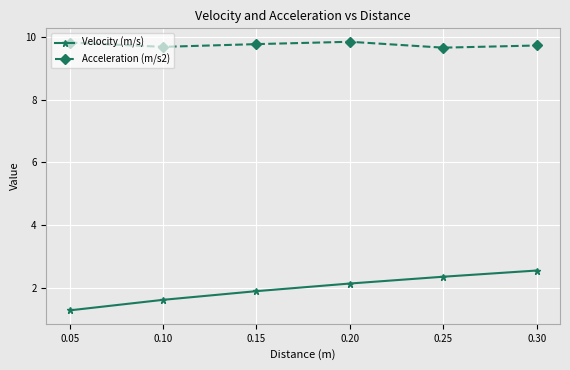

What is the difference between the Velocity (m/s) values at 0.15 and 0.10?

0.3